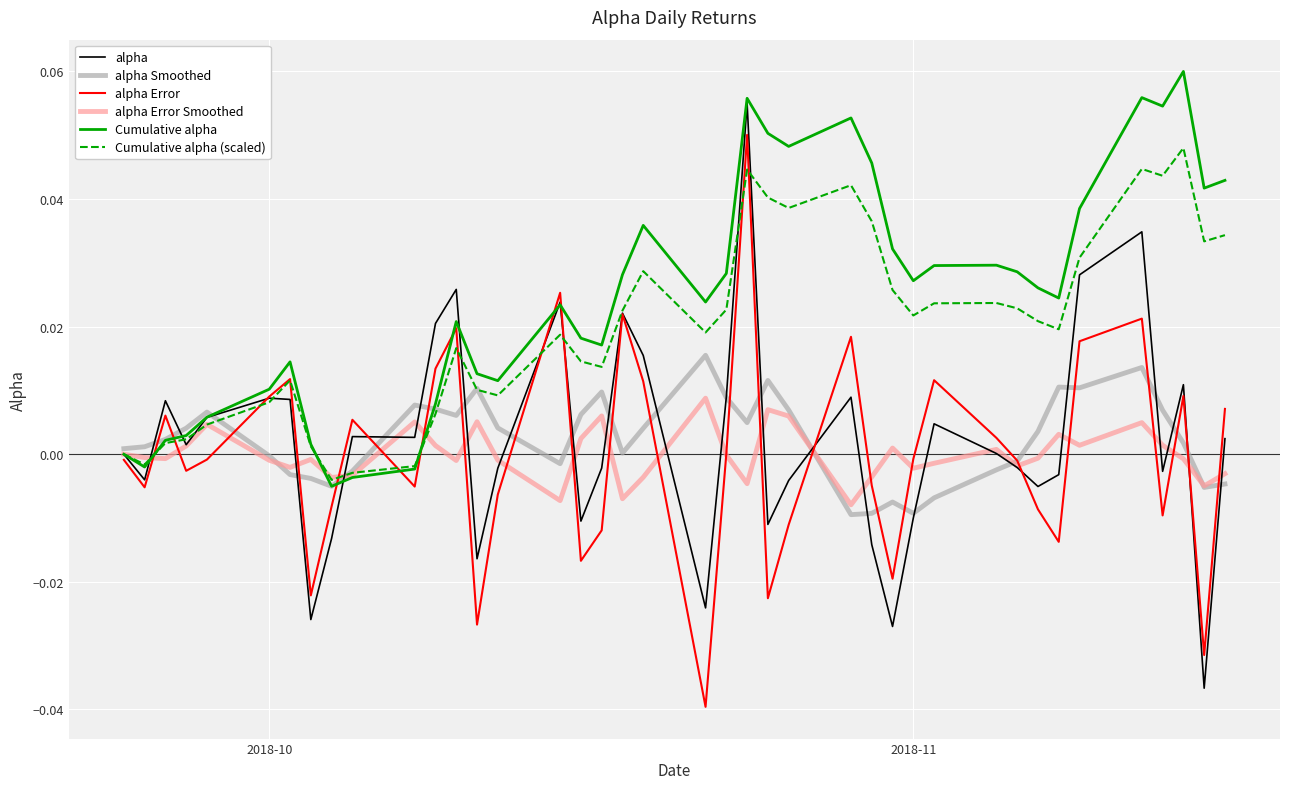

At how many categories does at least one series exceed 0?

39